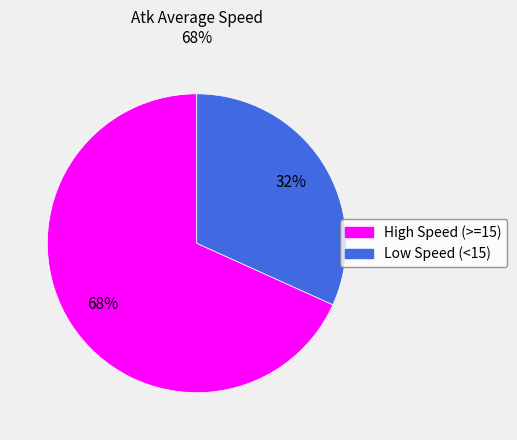

To the nearest percent, what is the average slice percentage?

50%